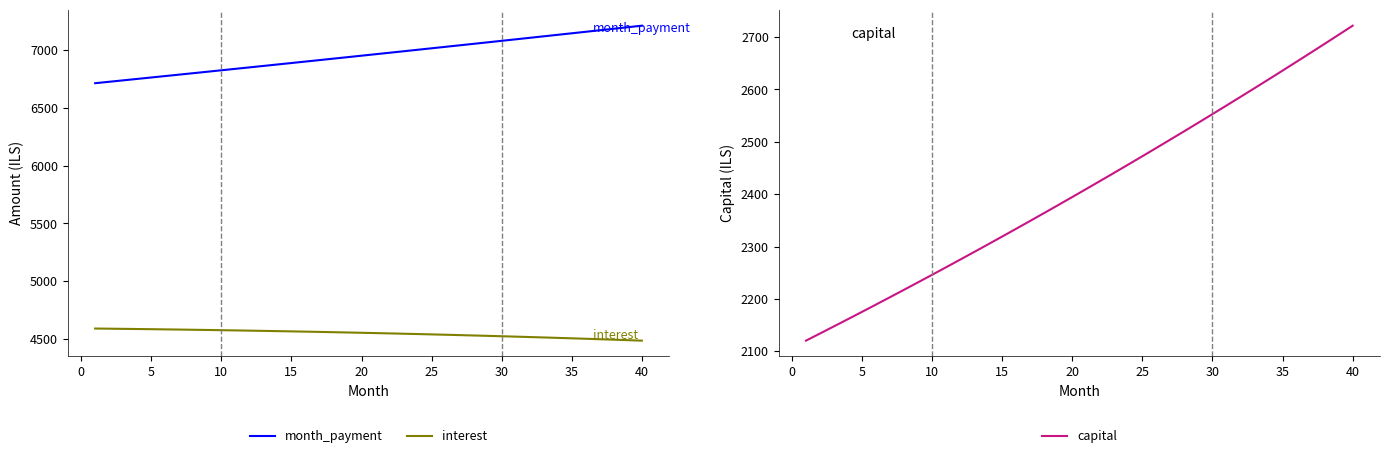

What is the minimum value for interest?

4487.1